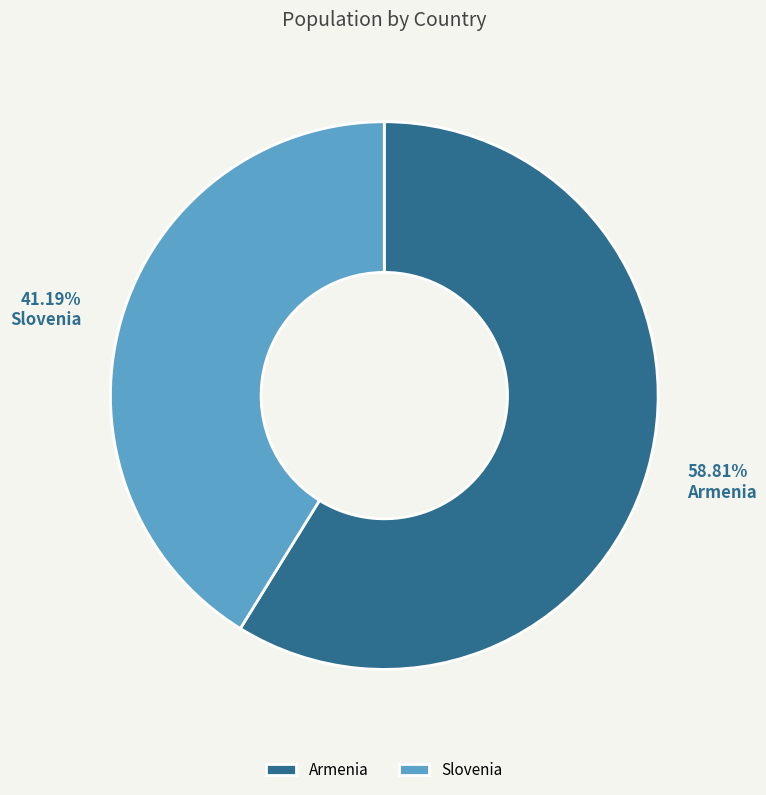

How many slices are in this pie chart?

2